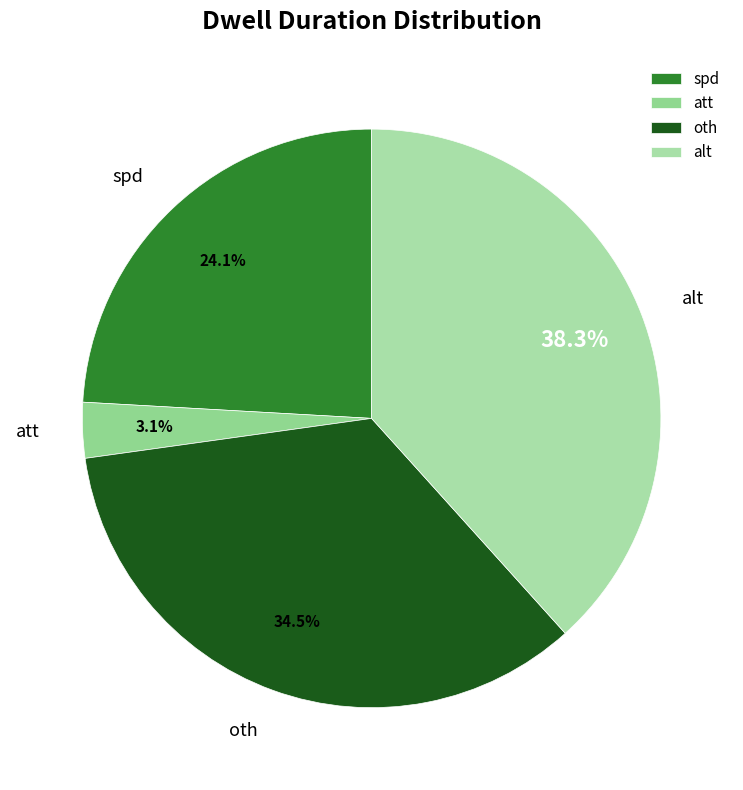

What percentage is NOT represented by alt?

61.7%